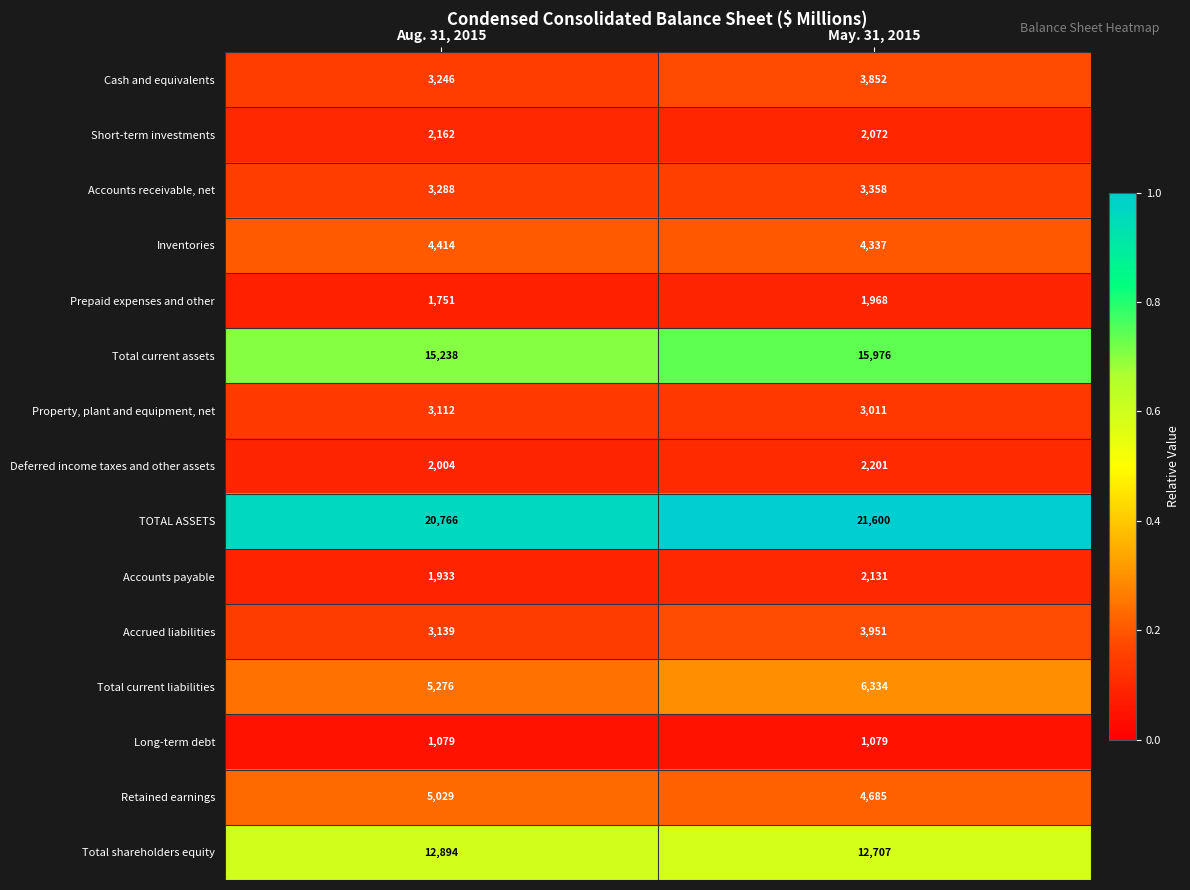

The Total current assets series shows 24302 at Aug. 31, 2015. True or false?

False